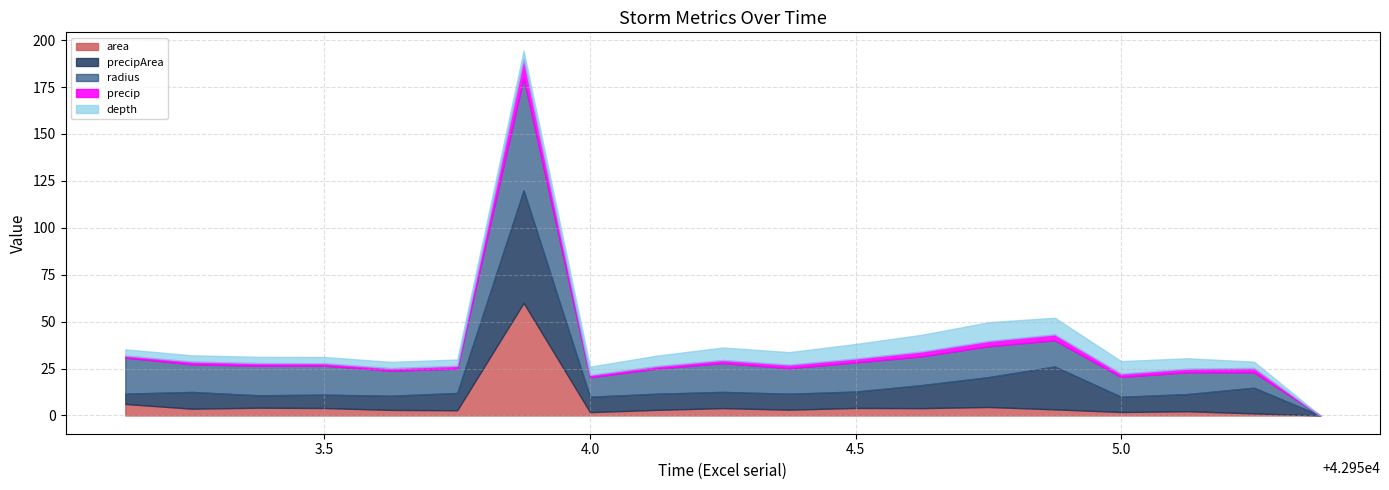

What are all the series names shown in the legend?

area, precipArea, radius, precip, depth